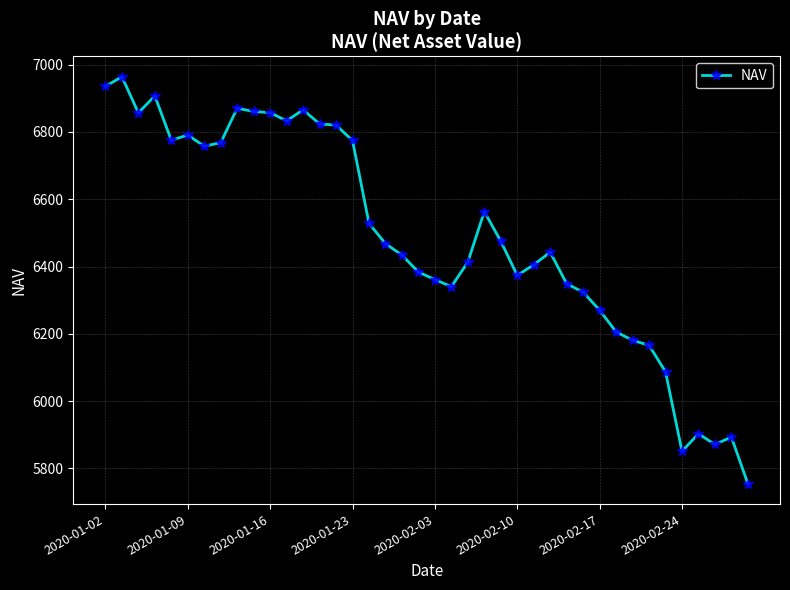

True or false: there are more than 2 points higher than both neighbors.

True